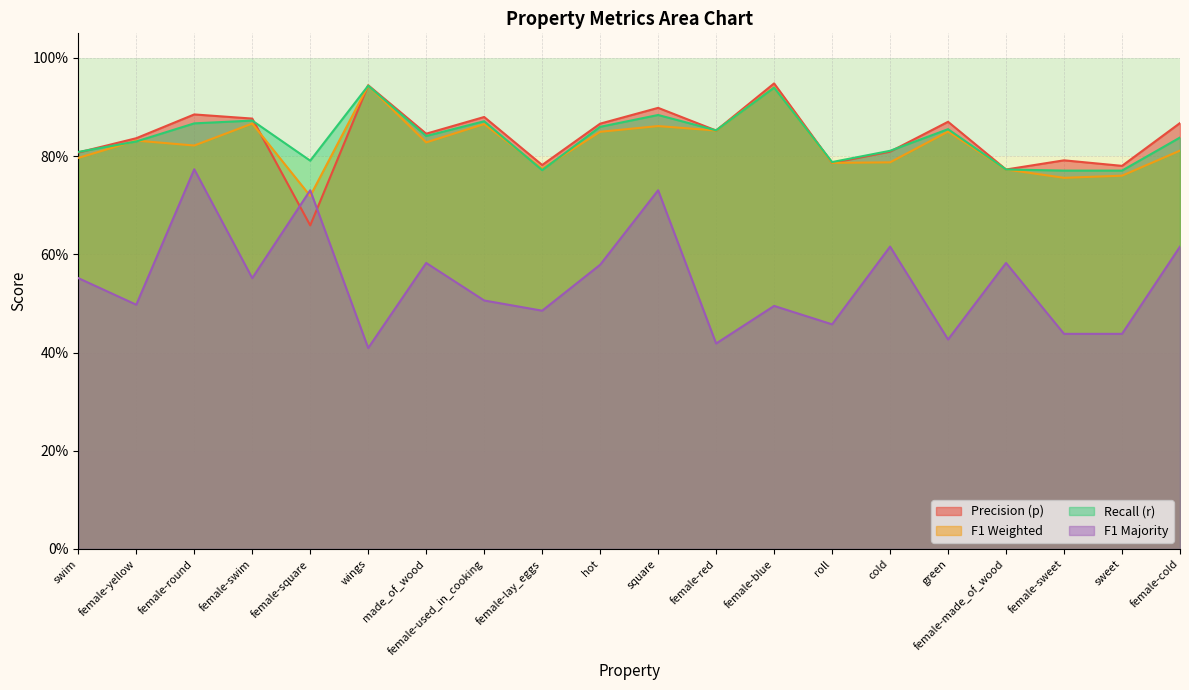

Count the number of categories in the chart.

20